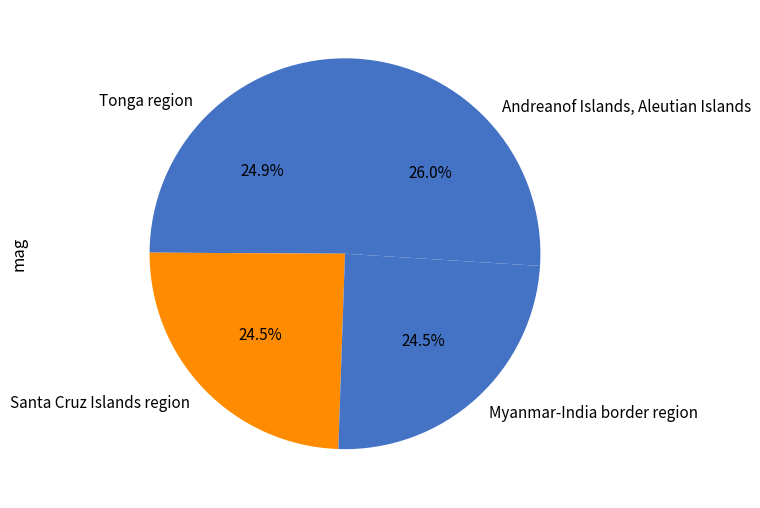

What percentage is NOT represented by Andreanof Islands, Aleutian Islands?

74.0%